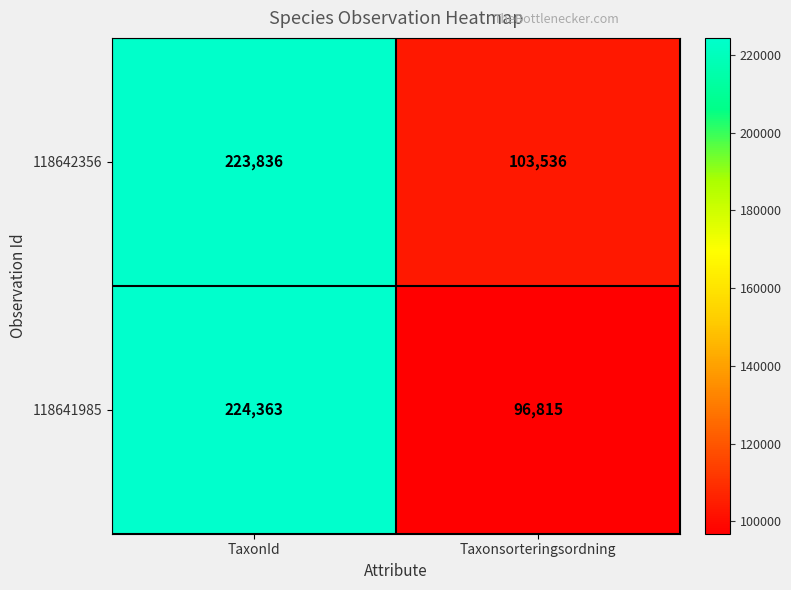

What is the sum of all 118641985 values?

321178